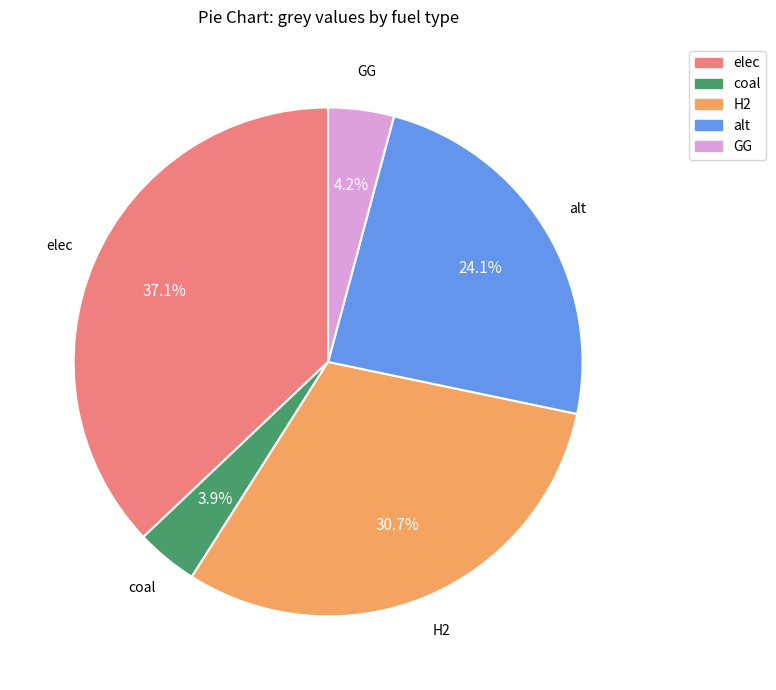

Which has a higher value, elec or alt?

elec